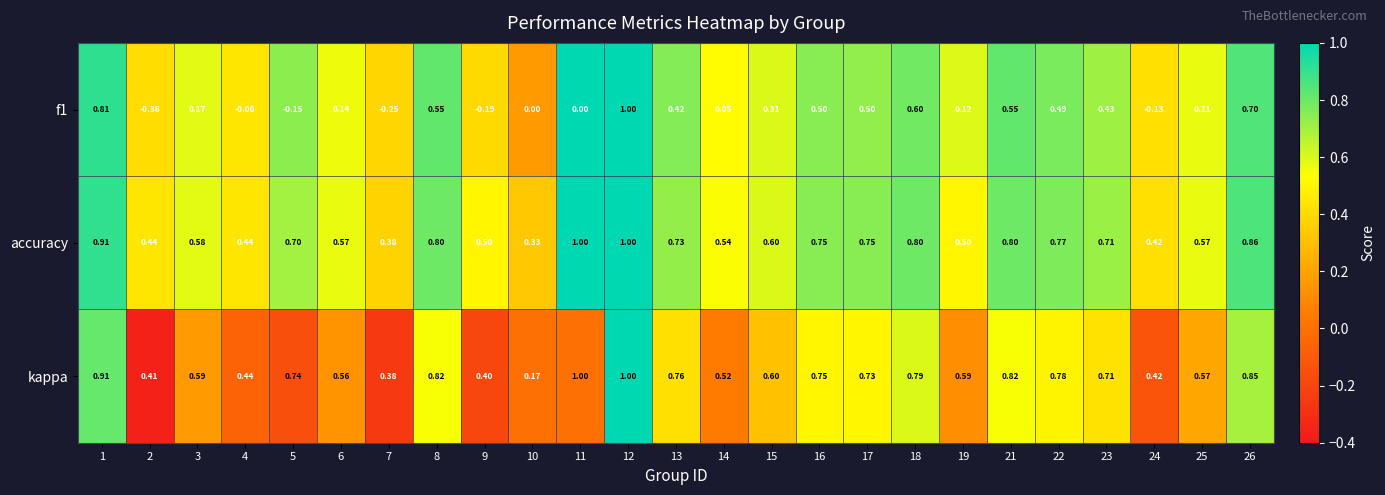

Which series has the largest total across all categories?

accuracy